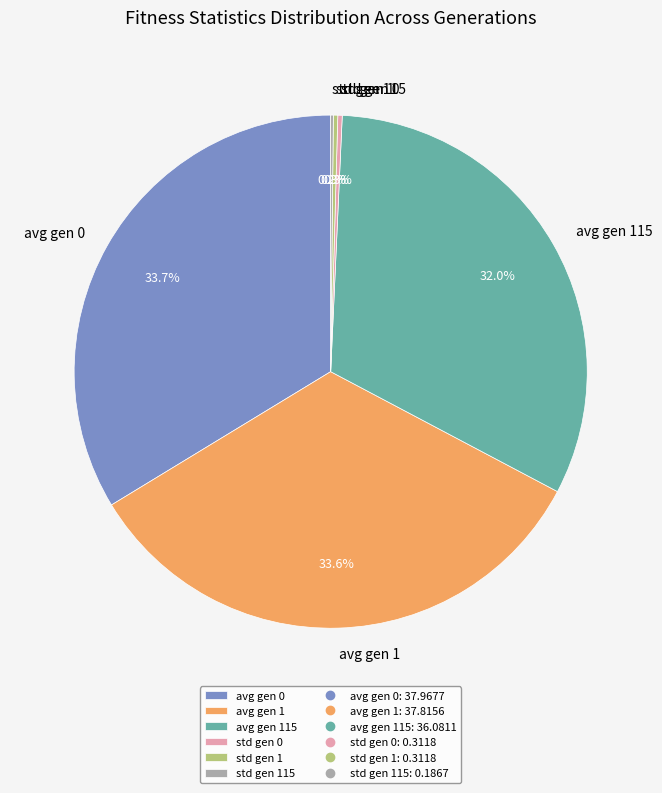

What percentage is NOT represented by avg gen 115?

68.0%